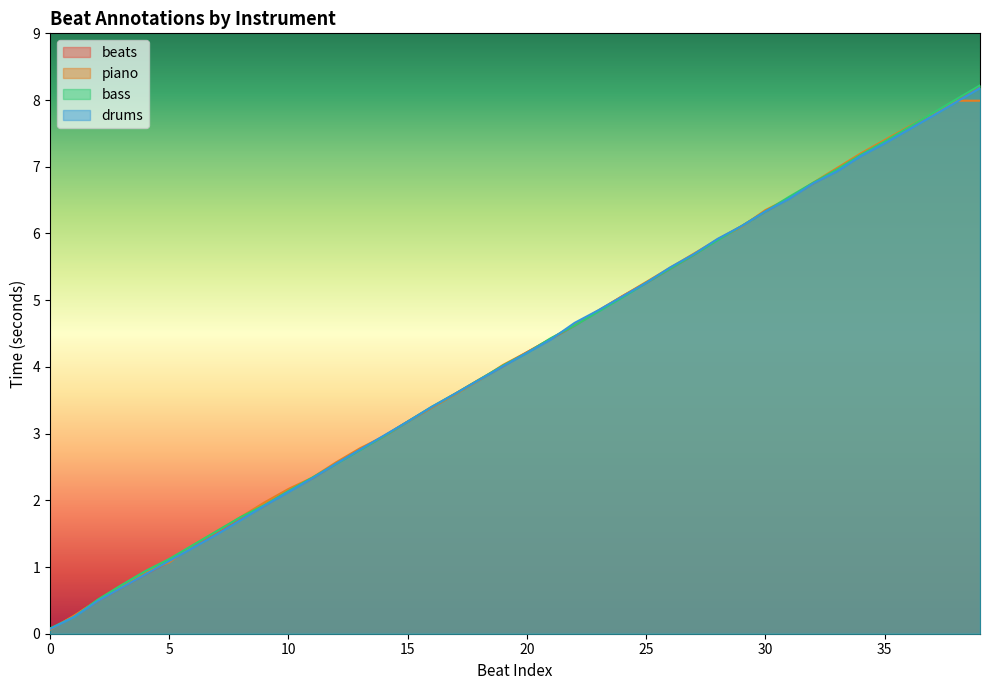

How many values are below 4?

19